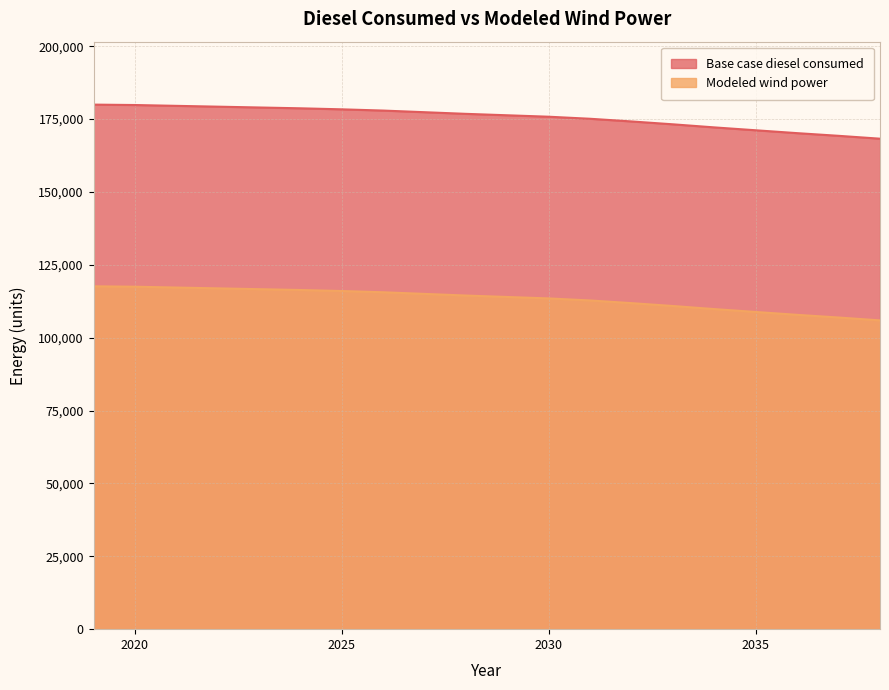

What is the value of the Base case diesel consumed point at the 1st from the left?

179971.9